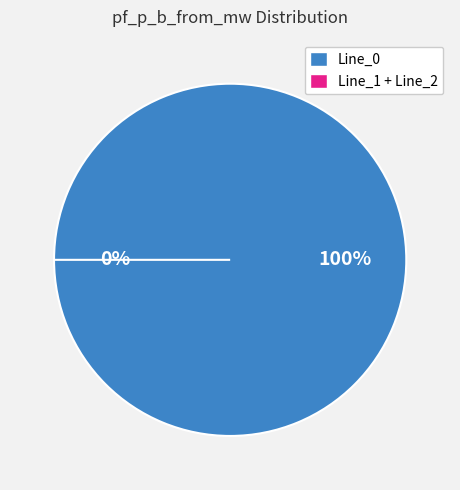

The Line_0 slice represents 95% of the pie. True or false?

False